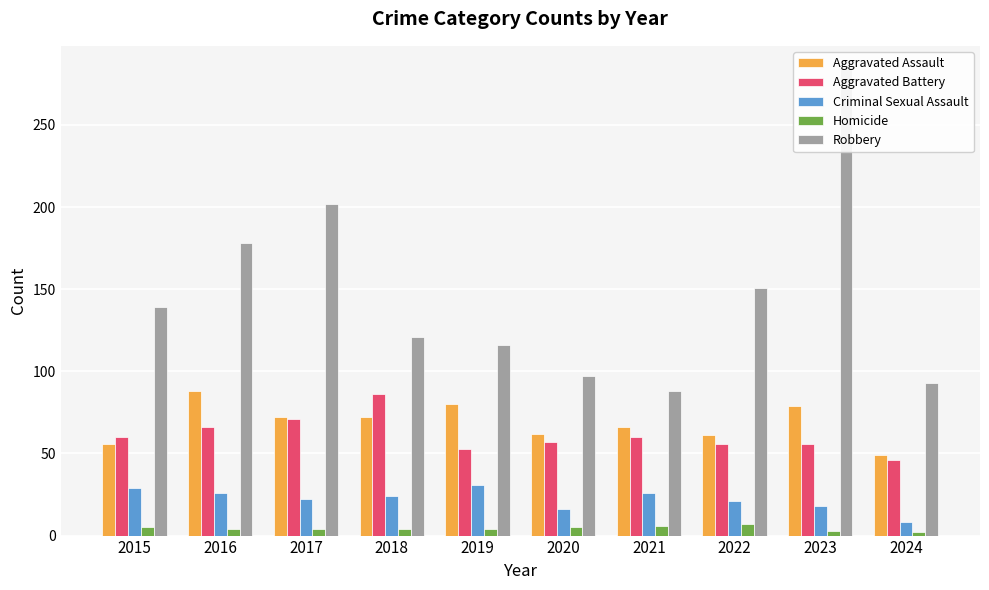

Reading left to right, transcribe all the data shown in this chart.

Aggravated Assault: 56	88	72	72	80	62	66	61	79	49
Aggravated Battery: 60	66	71	86	53	57	60	56	56	46
Criminal Sexual Assault: 29	26	22	24	31	16	26	21	18	8
Homicide: 5	4	4	4	4	5	6	7	3	2
Robbery: 139	178	202	121	116	97	88	151	284	93